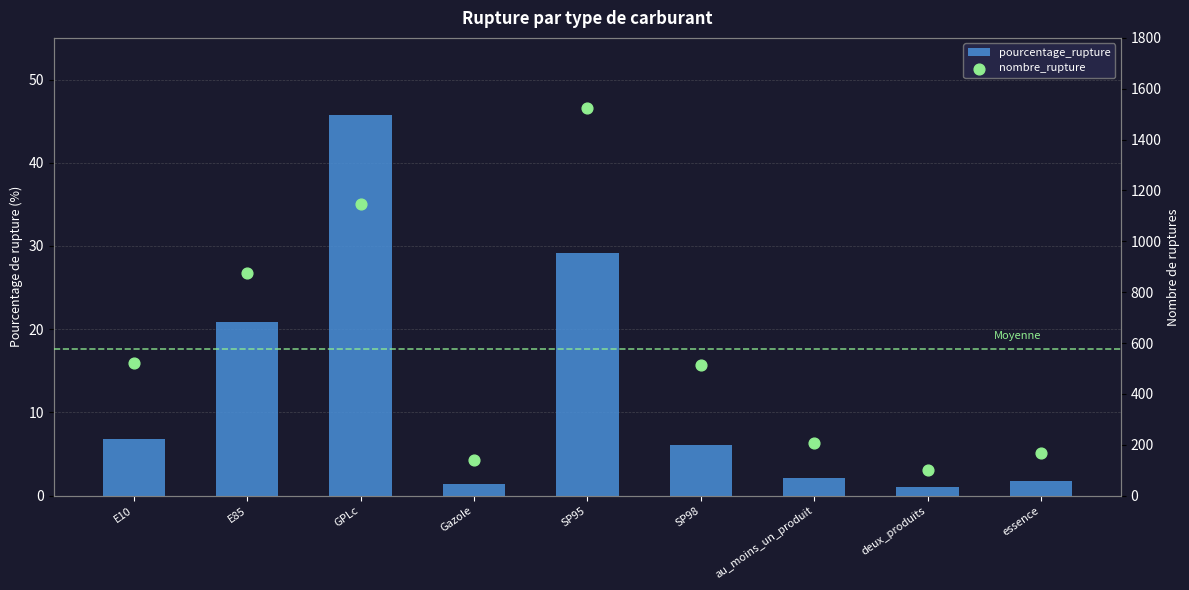

At which category is the sum across all series the highest?

SP95